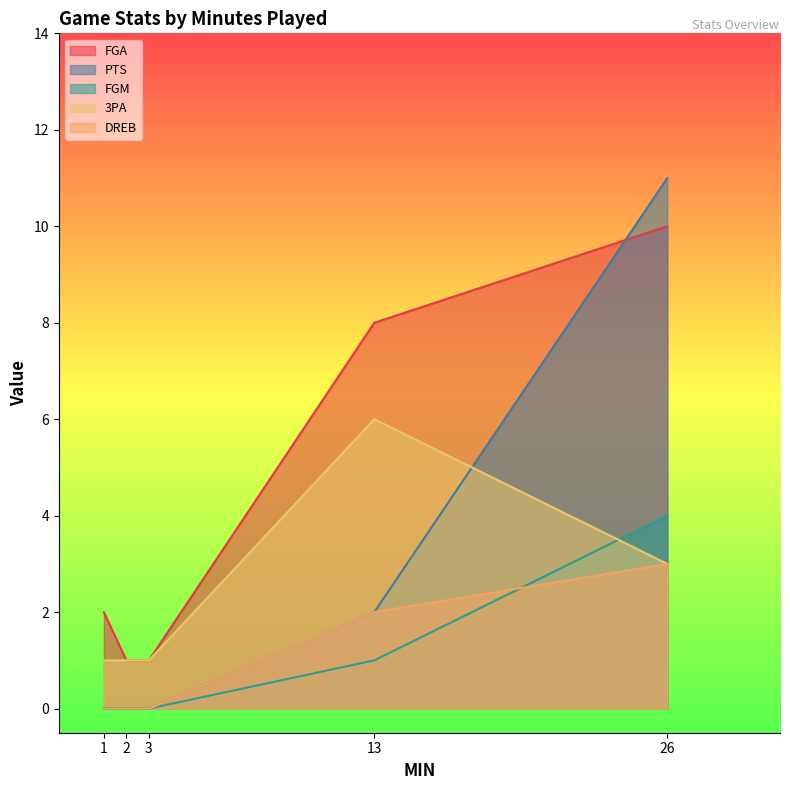

What is the average value of the DREB series?

1